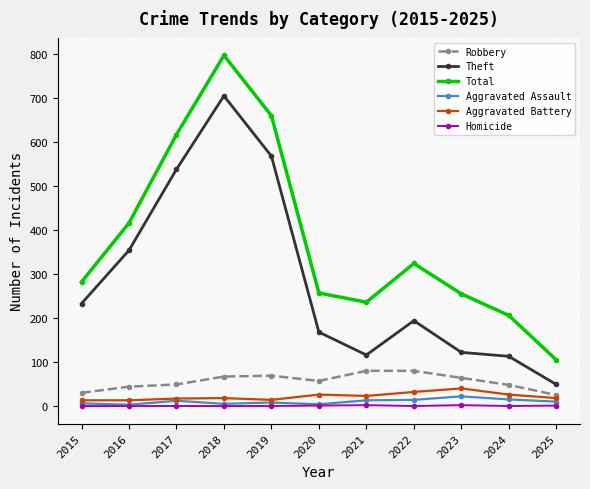

What is the sum of the Robbery values at 2022 and 2018?

147